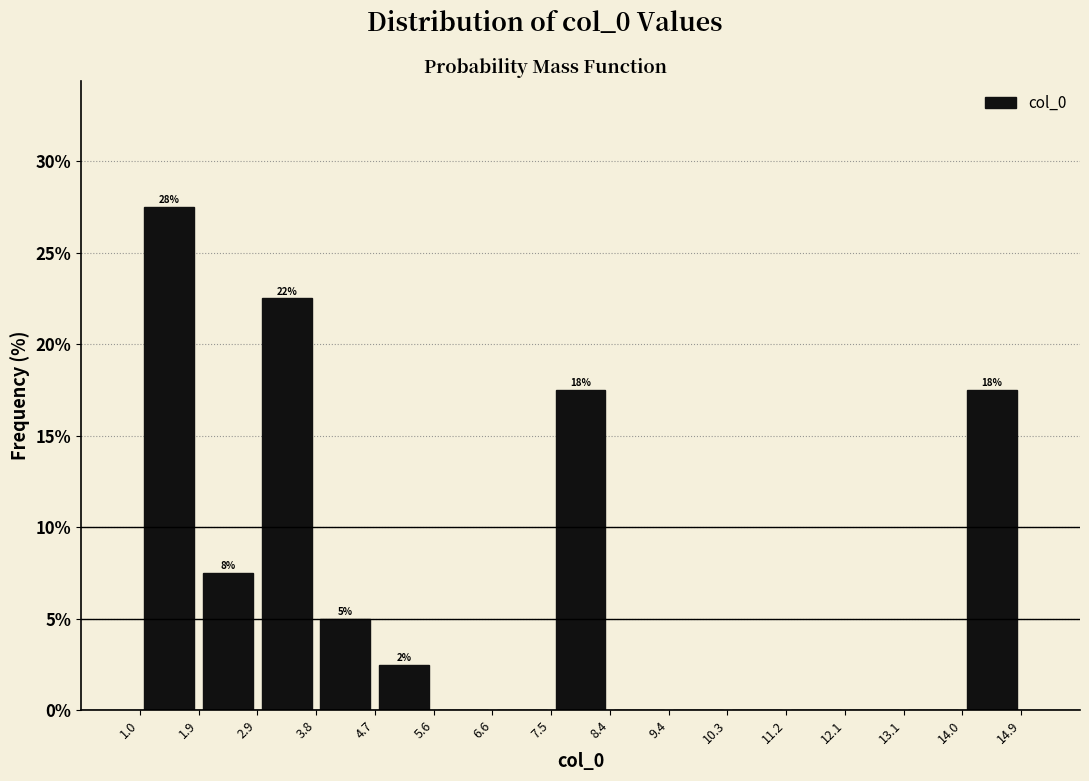

Over which range of the x-axis is the bar tallest?

1.0 to 1.9